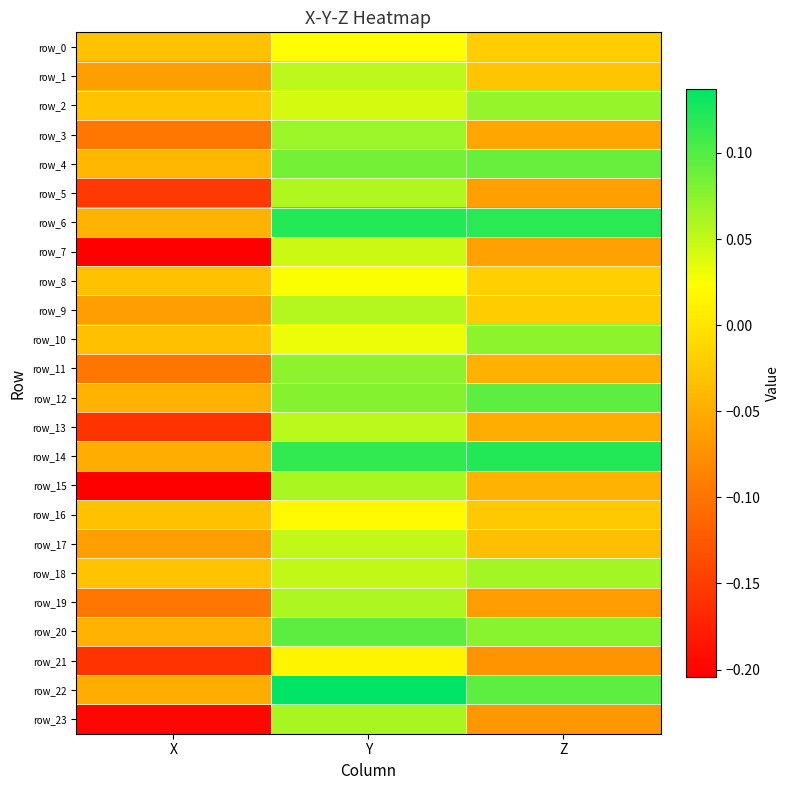

Reading left to right, transcribe all the data shown in this chart.

row_0: X=-0.0	Y=0.0	Z=-0.0
row_1: X=-0.1	Y=0.1	Z=-0.0
row_2: X=-0.0	Y=0.0	Z=0.1
row_3: X=-0.1	Y=0.1	Z=-0.1
row_4: X=-0.0	Y=0.1	Z=0.1
row_5: X=-0.2	Y=0.1	Z=-0.1
row_6: X=-0.0	Y=0.1	Z=0.1
row_7: X=-0.2	Y=0.0	Z=-0.1
row_8: X=-0.0	Y=0.0	Z=-0.0
row_9: X=-0.1	Y=0.1	Z=-0.0
row_10: X=-0.0	Y=0.0	Z=0.1
row_11: X=-0.1	Y=0.1	Z=-0.0
row_12: X=-0.0	Y=0.1	Z=0.1
row_13: X=-0.2	Y=0.1	Z=-0.1
row_14: X=-0.0	Y=0.1	Z=0.1
row_15: X=-0.2	Y=0.1	Z=-0.0
row_16: X=-0.0	Y=0.0	Z=-0.0
row_17: X=-0.1	Y=0.0	Z=-0.0
row_18: X=-0.0	Y=0.1	Z=0.1
row_19: X=-0.1	Y=0.1	Z=-0.1
row_20: X=-0.0	Y=0.1	Z=0.1
row_21: X=-0.2	Y=0.0	Z=-0.1
row_22: X=-0.0	Y=0.1	Z=0.1
row_23: X=-0.2	Y=0.1	Z=-0.1